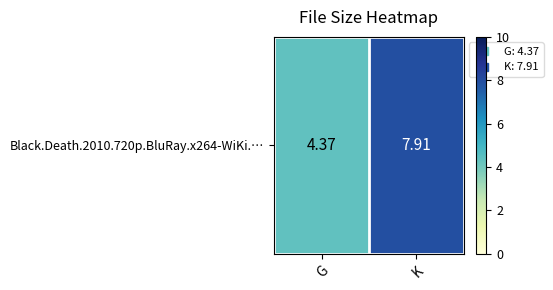

The value at K is 7.9. True or false?

True